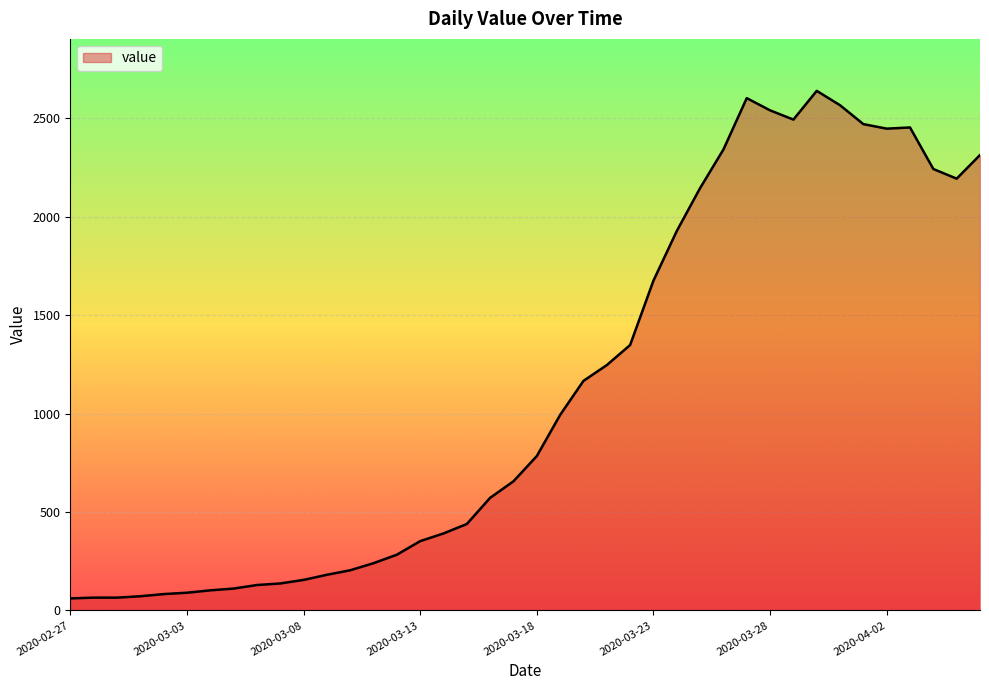

What is the sum of all values?

44971